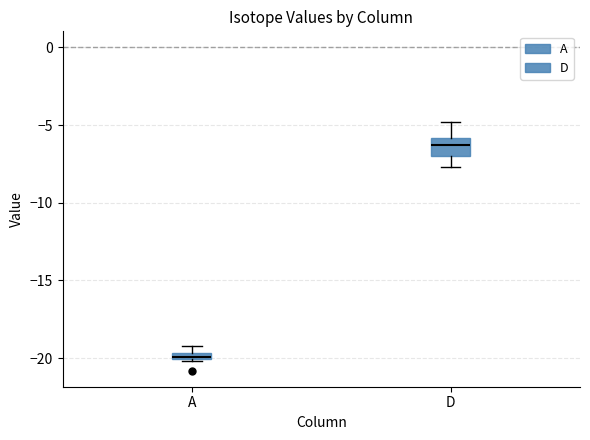

Which box is the tallest, from its lower edge to its upper edge?

D